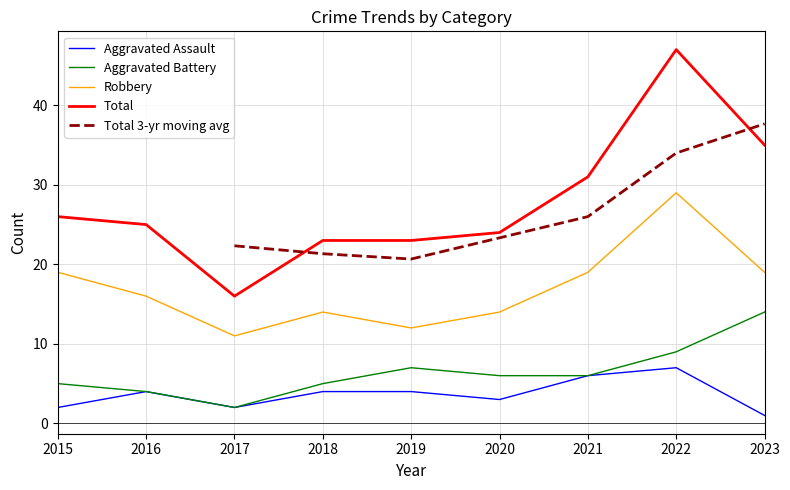

What is the minimum value shown in the chart?

1